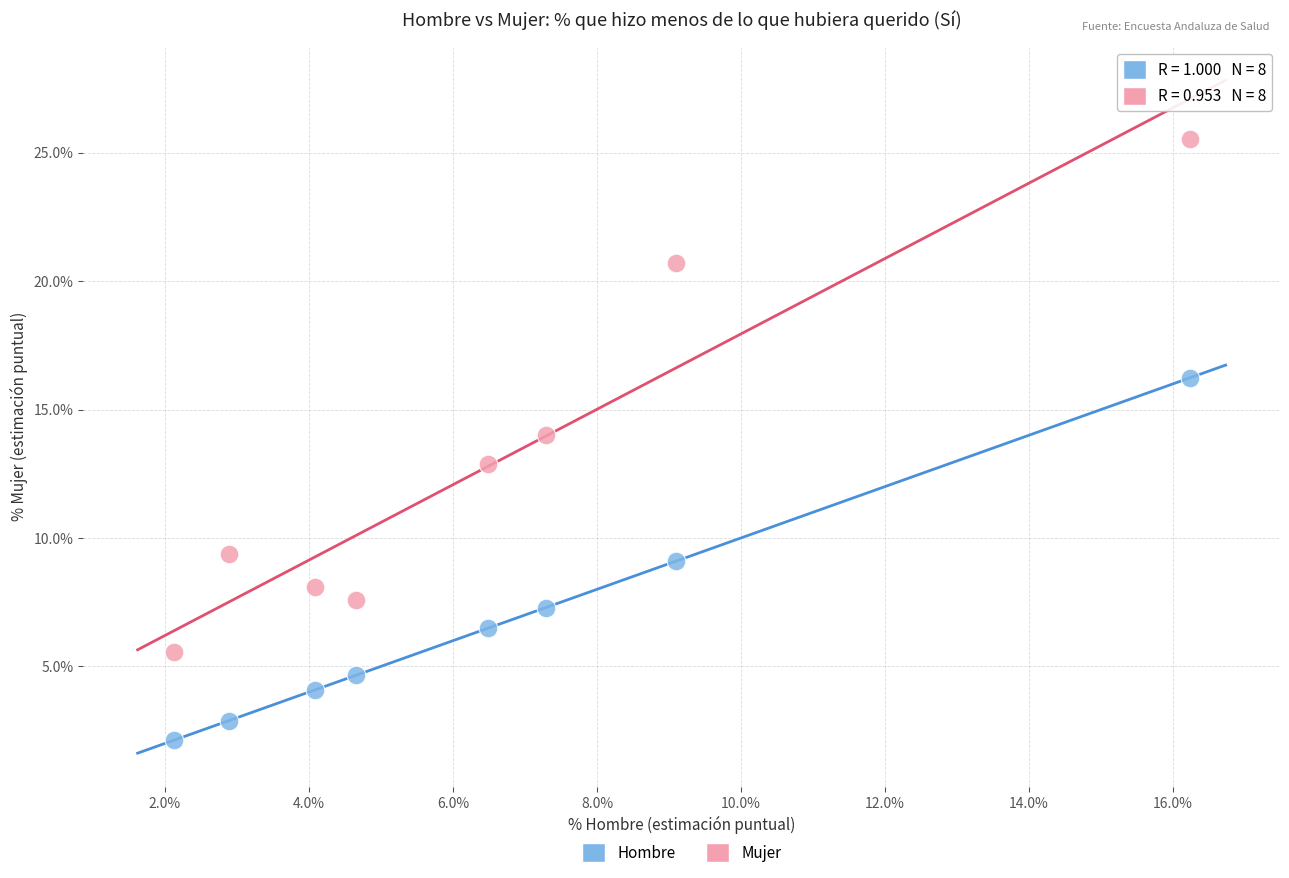

Which series reaches the maximum Y coordinate?

Mujer